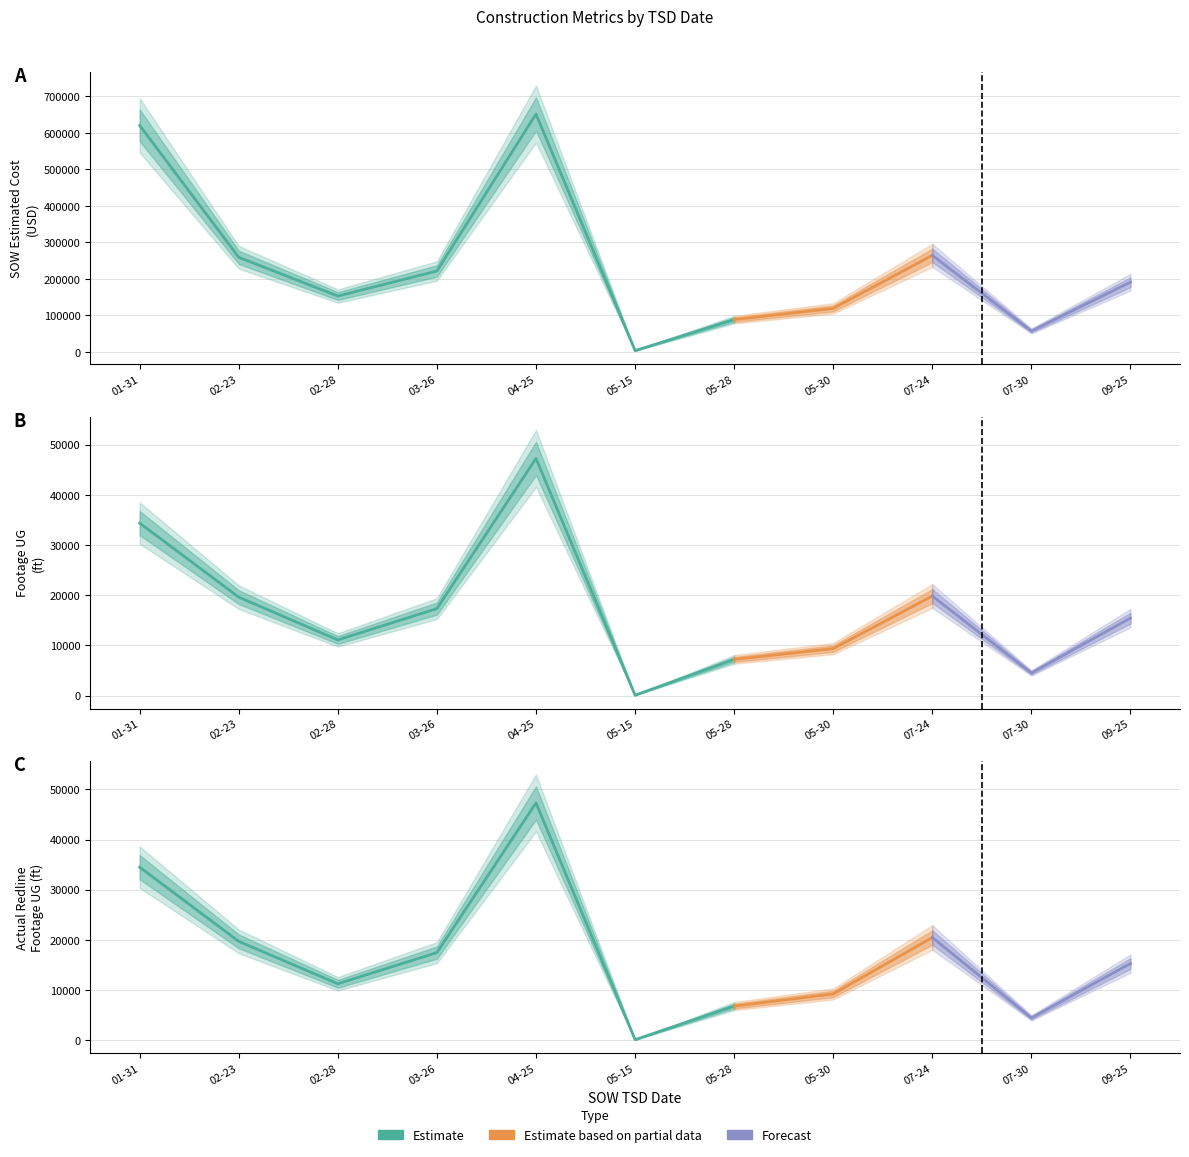

True or false: Footage UG has more than 1 points higher than both neighbors.

True